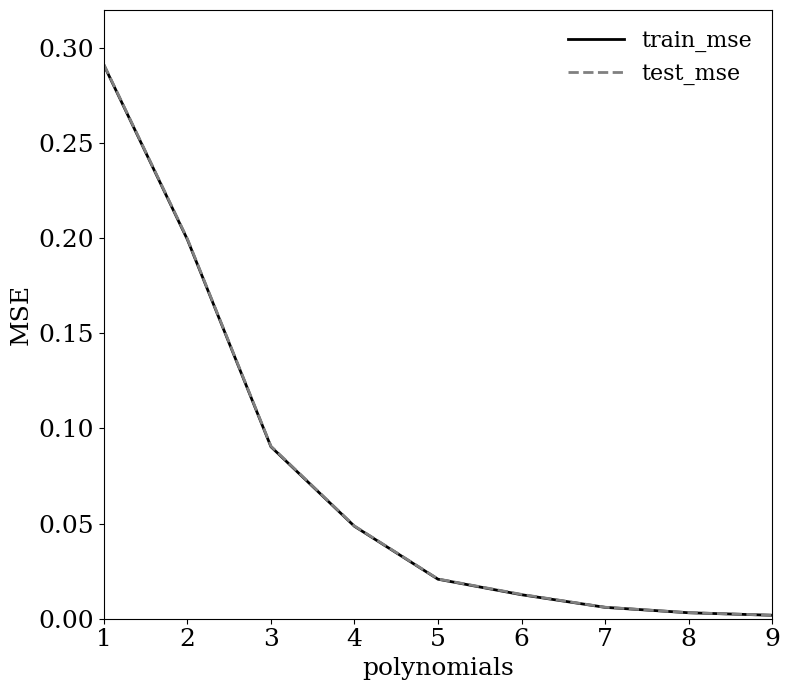

Is the value of train_mse at 4 greater than the value of test_mse at 1?

No